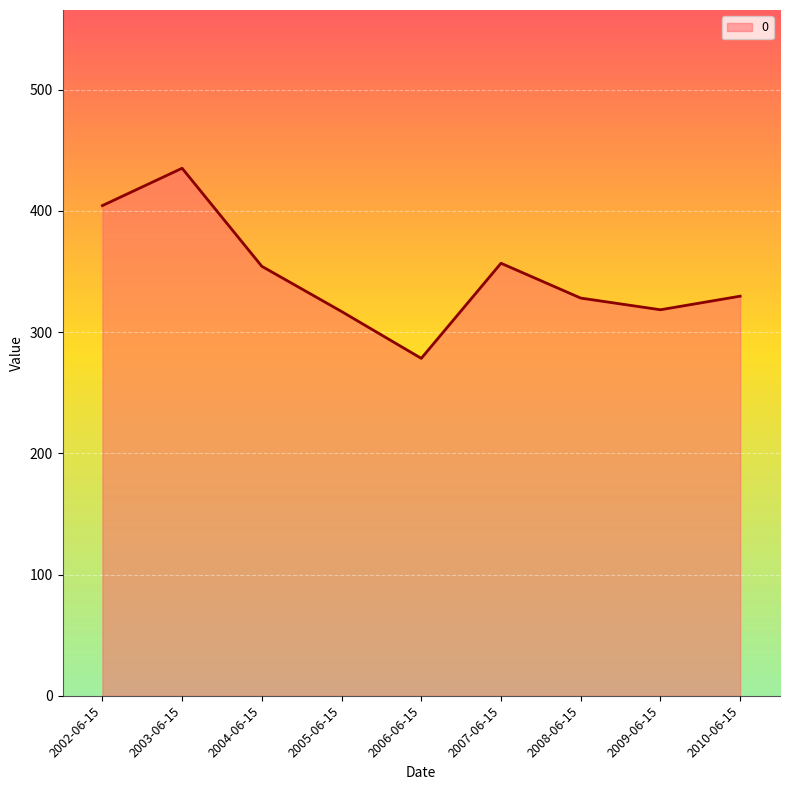

What is the difference between the second highest and second lowest values?

87.3